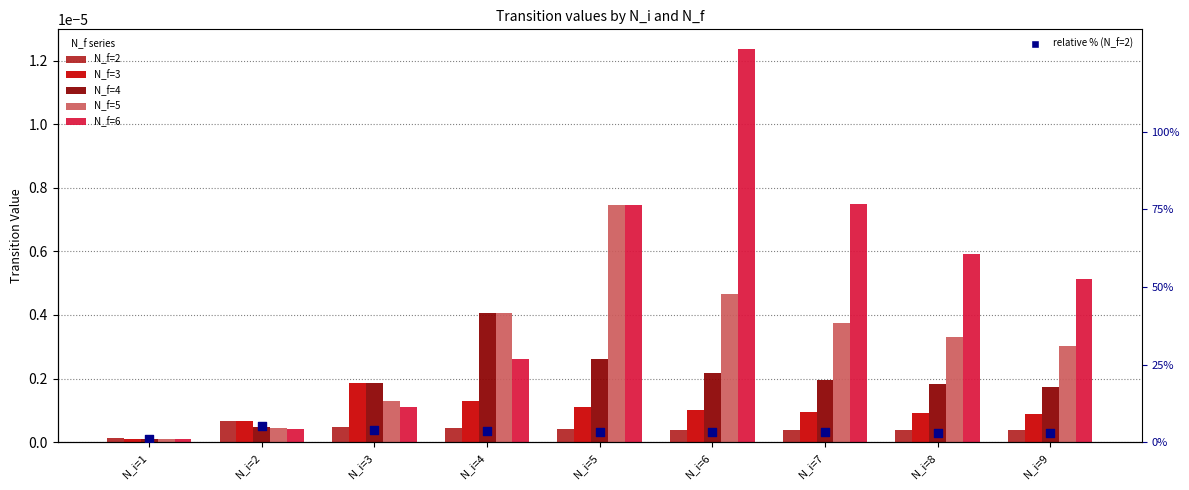

At which category is the sum across all series the highest?

N_i=2